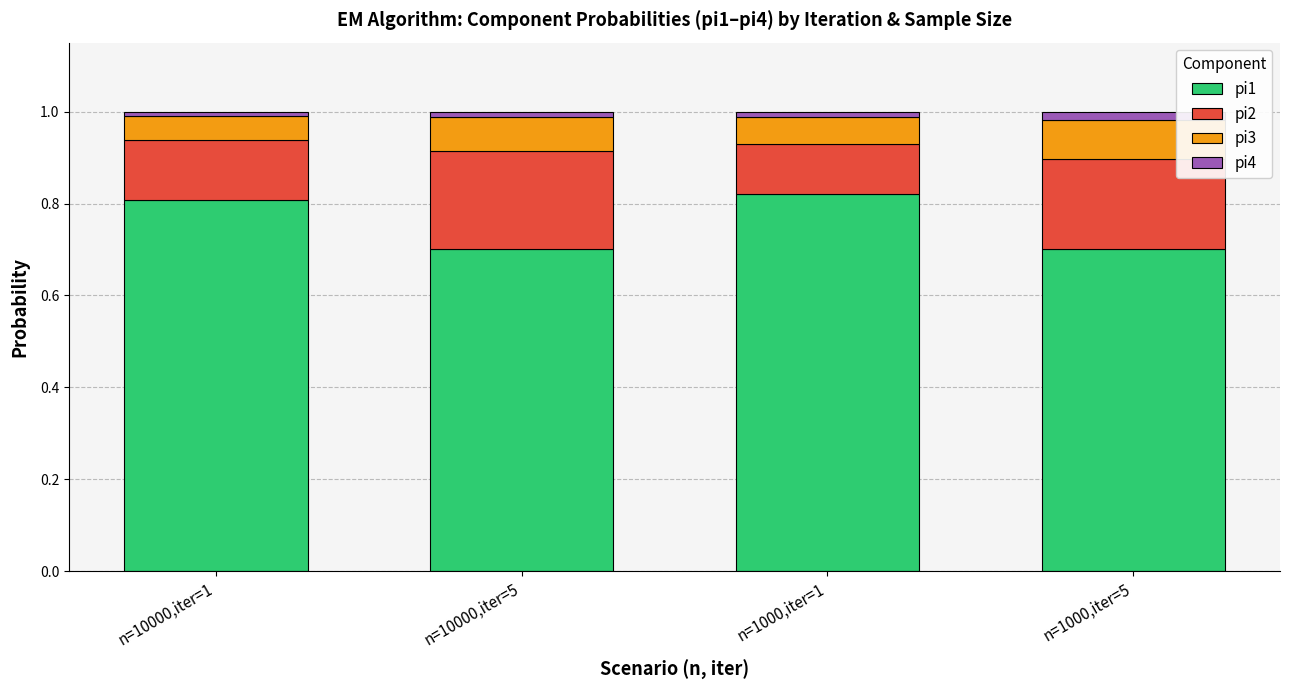

What is the minimum value for pi1?

0.7